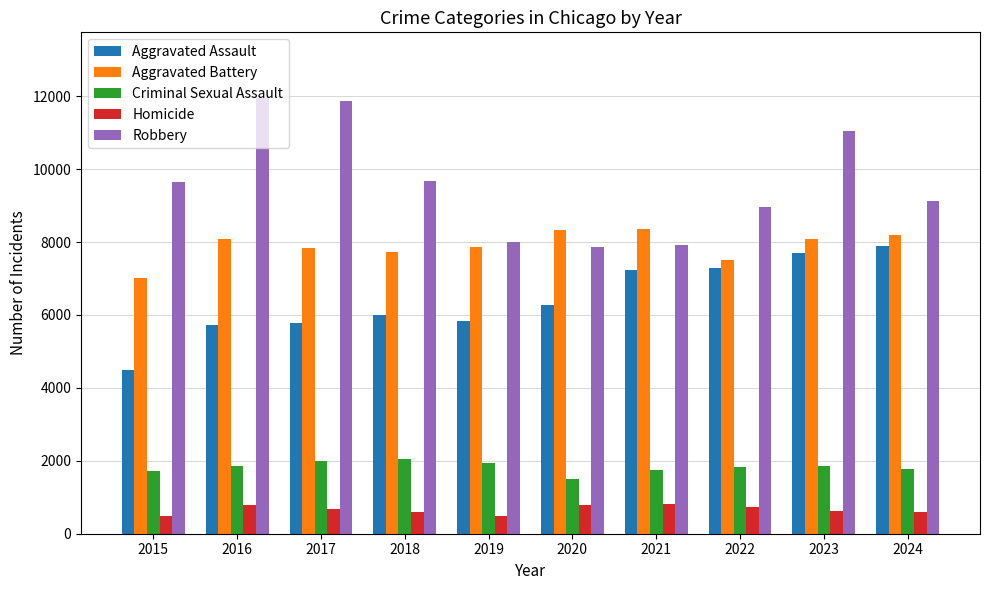

What is the highest value of the Criminal Sexual Assault series?

2051